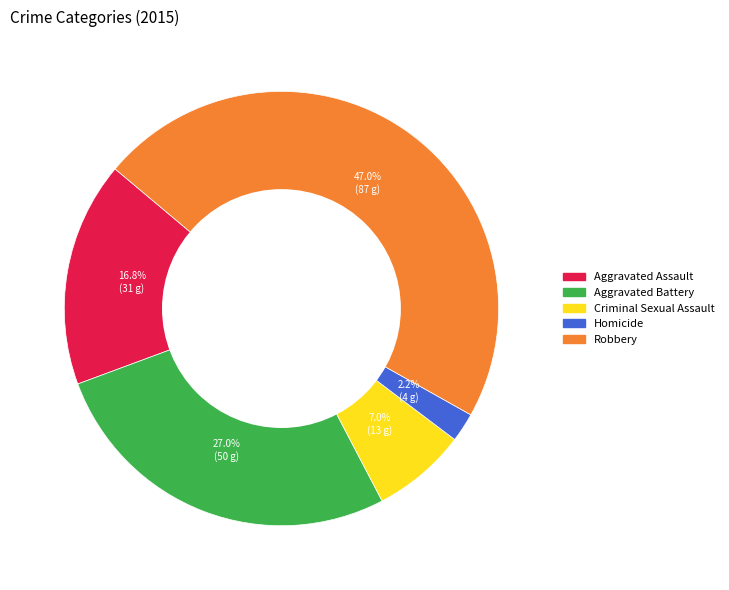

How many segments does this pie chart have?

5